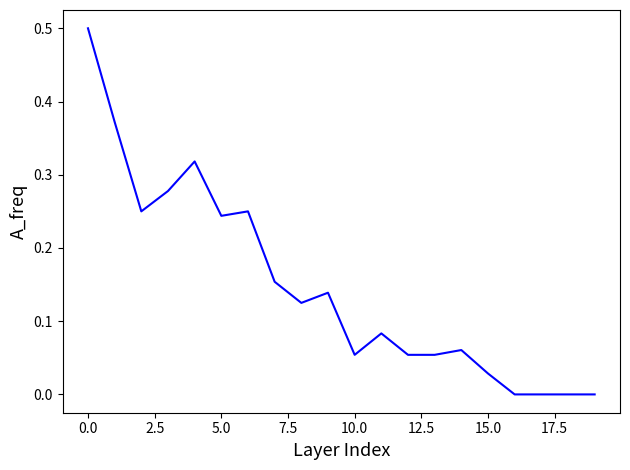

How many distinct data groups are displayed?

1